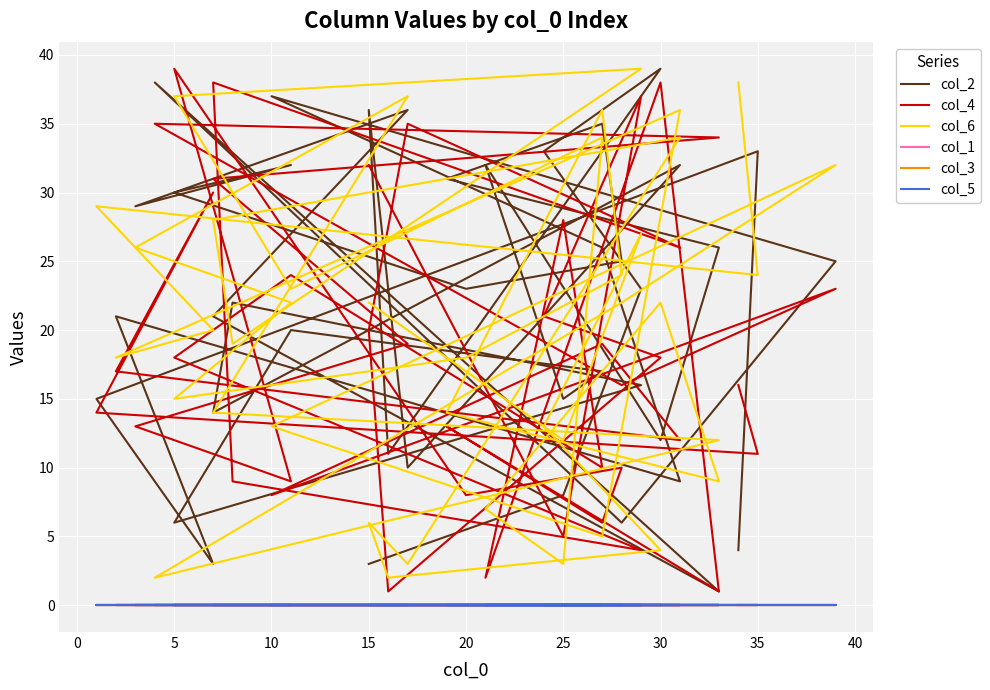

How many data points in col_6 are above 22?

16